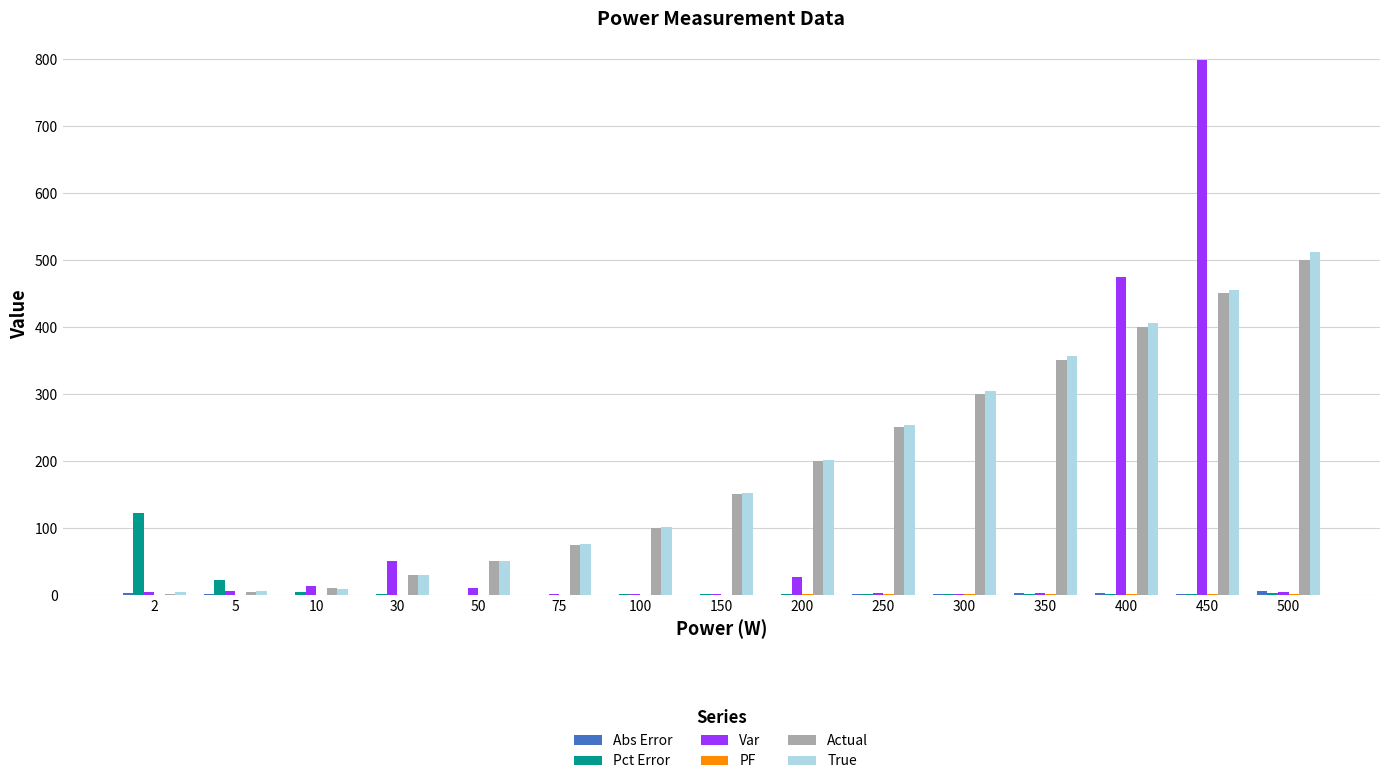

What is the spread (max minus min) of values at 150?

151.4